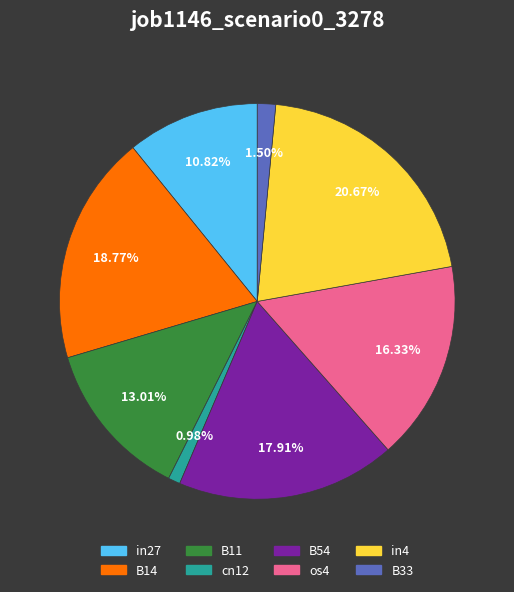

Is B11 the majority of the pie?

No